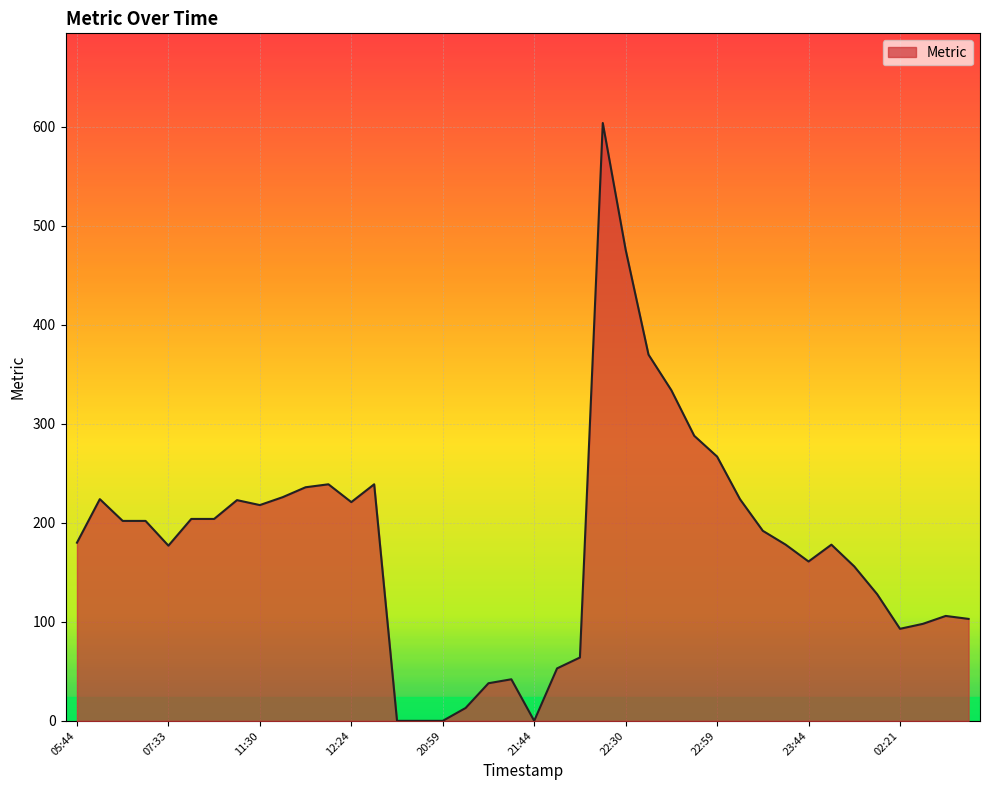

What is the difference between the maximum and minimum values?

604